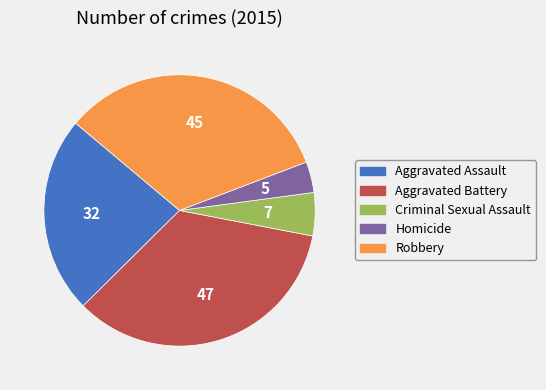

Is there any slice that represents more than half of the pie?

No